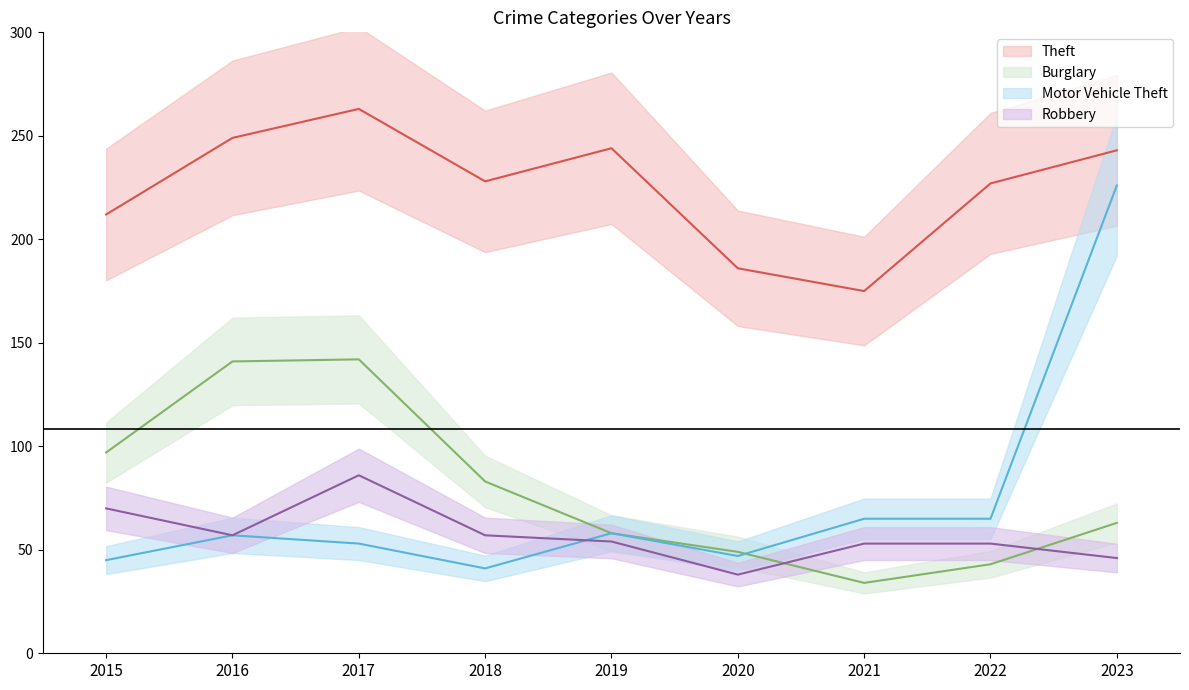

What are all the series names shown in the legend?

Theft, Burglary, Motor Vehicle Theft, Robbery